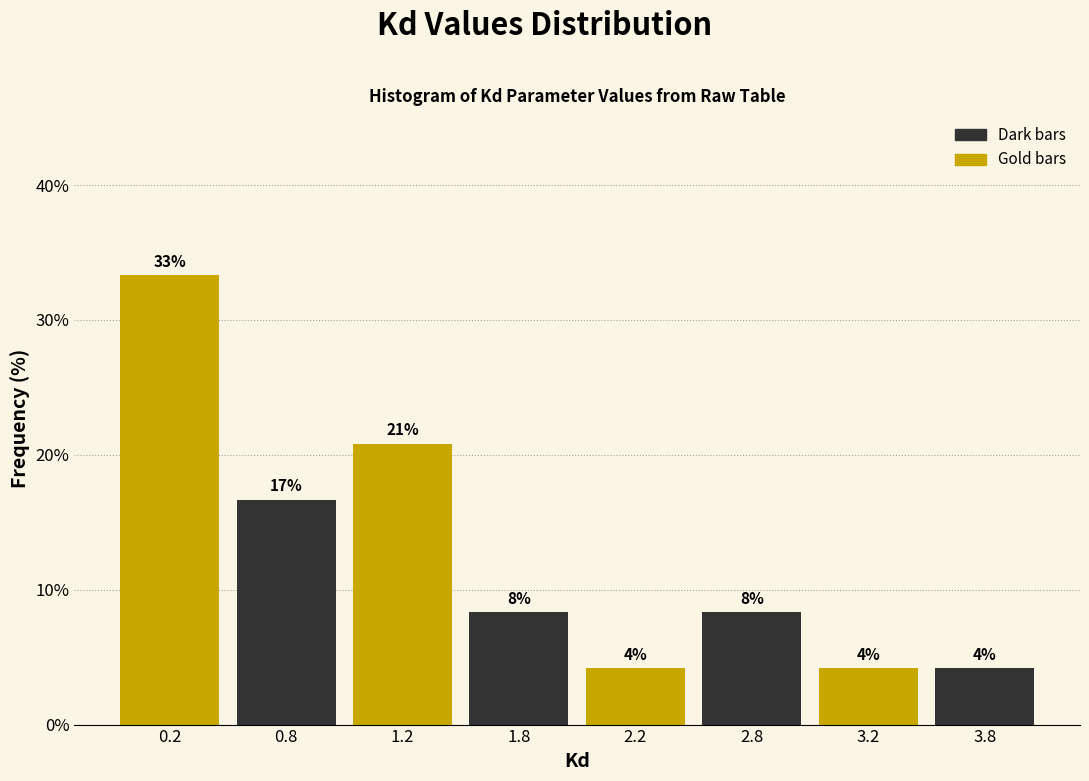

How many bars are there in total?

8